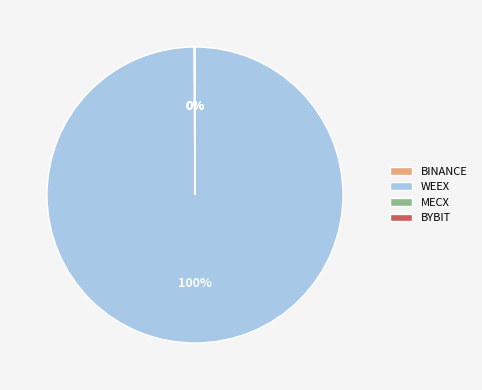

To the nearest percent, what is the difference between the largest and smallest slice percentages?

100%